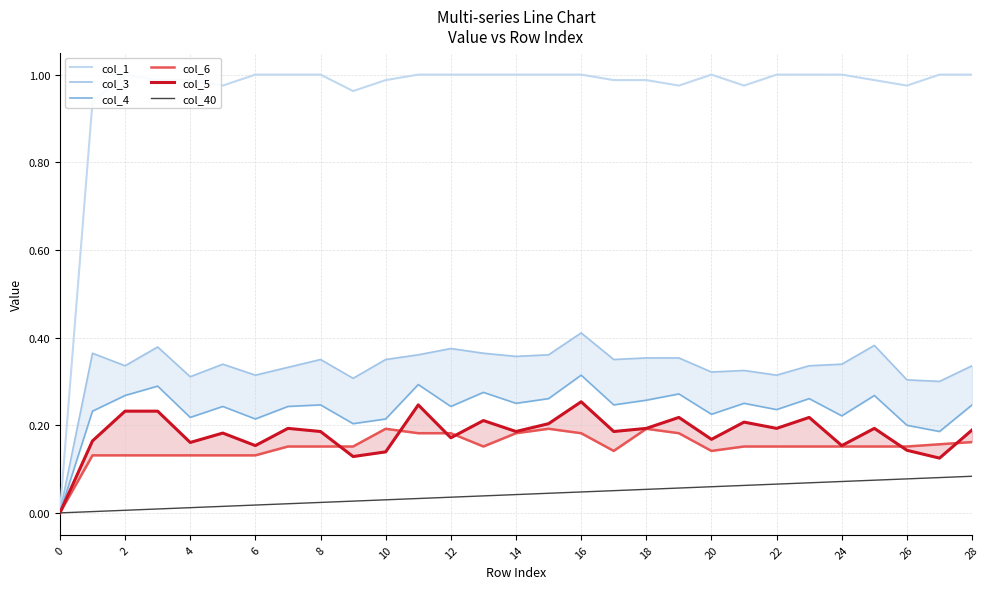

How many categories are shown in the chart?

29